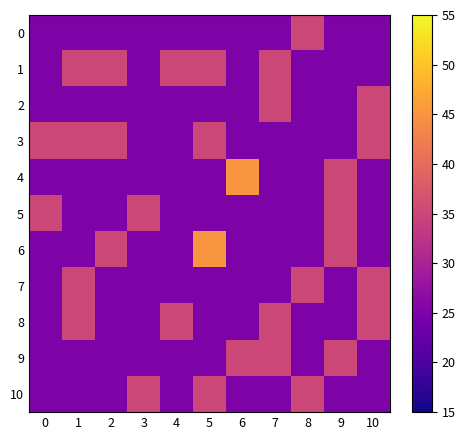

Rank the series by their maximum value, from lowest to highest.

0, 1, 2, 3, 5, 7, 8, 9, 10, 4, 6